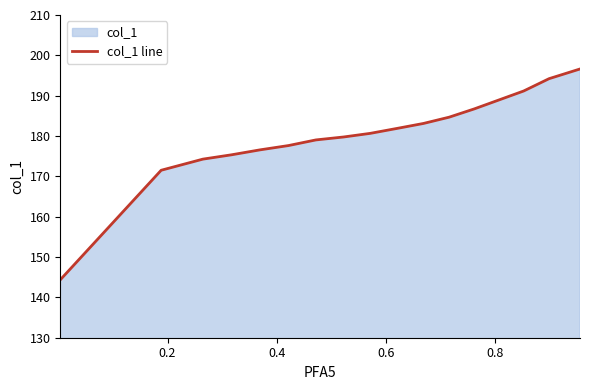

What is the smallest value displayed?

144.4